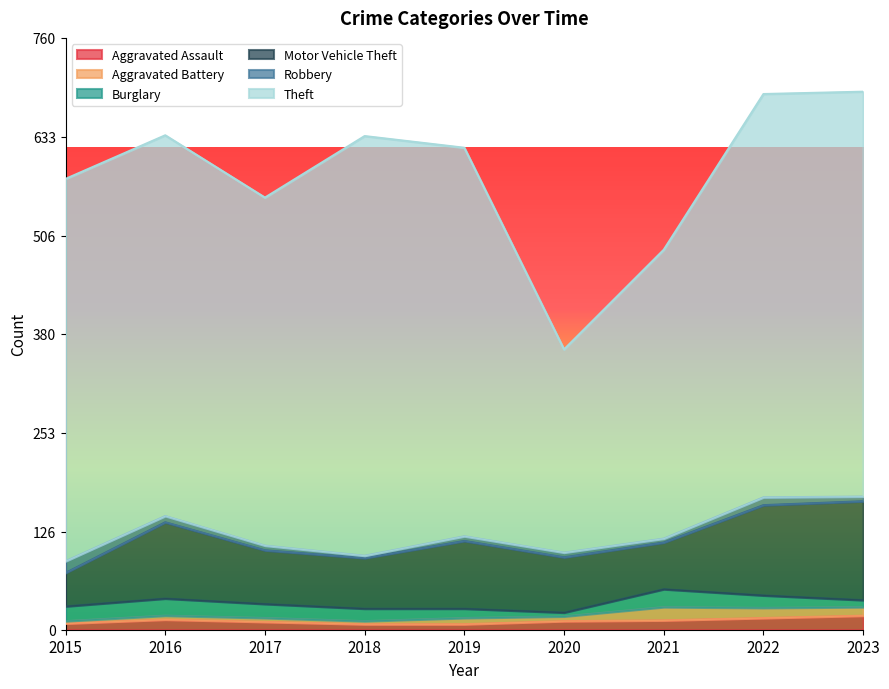

How many interior local valleys does the Aggravated Battery series have?

2